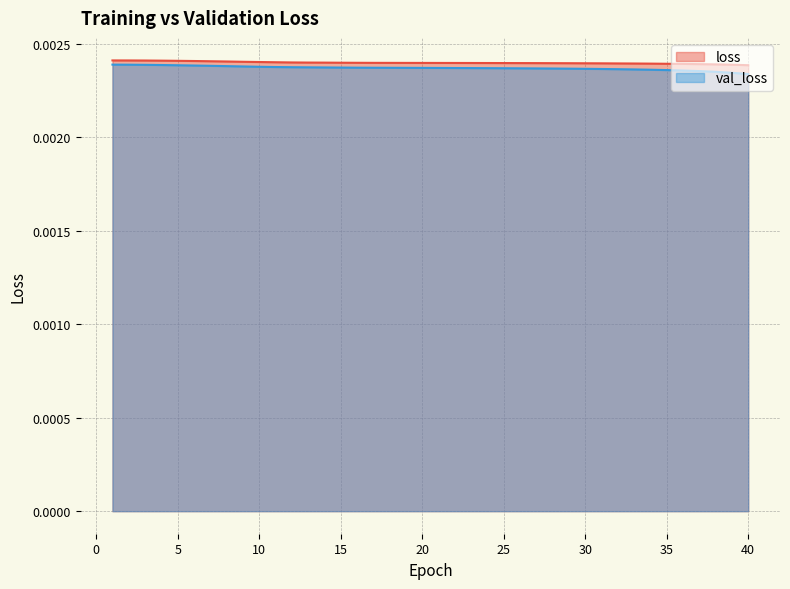

Between 19 and 31, which series saw the biggest shift?

val_loss